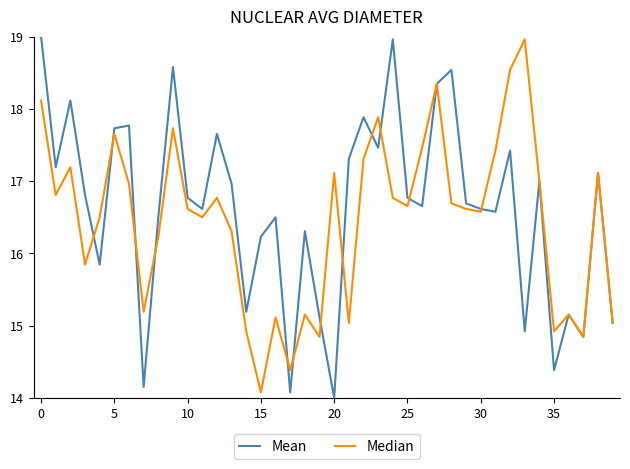

What is the greatest value displayed?

19.0